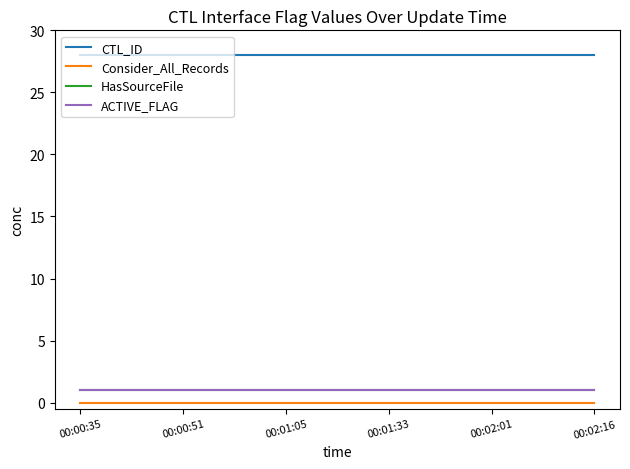

What is the lowest value of the ACTIVE_FLAG series?

1